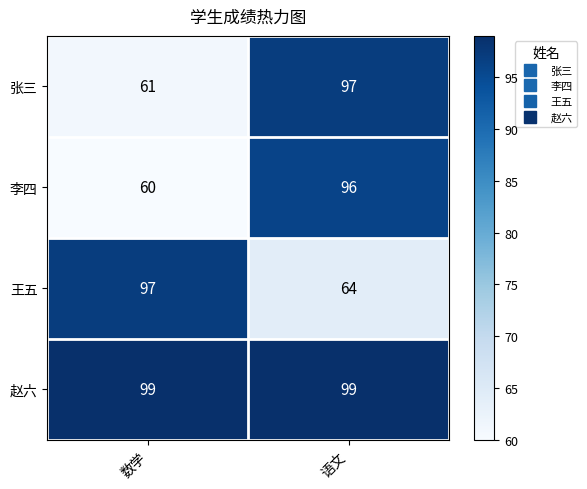

What is the spread (max minus min) of values at 语文?

35